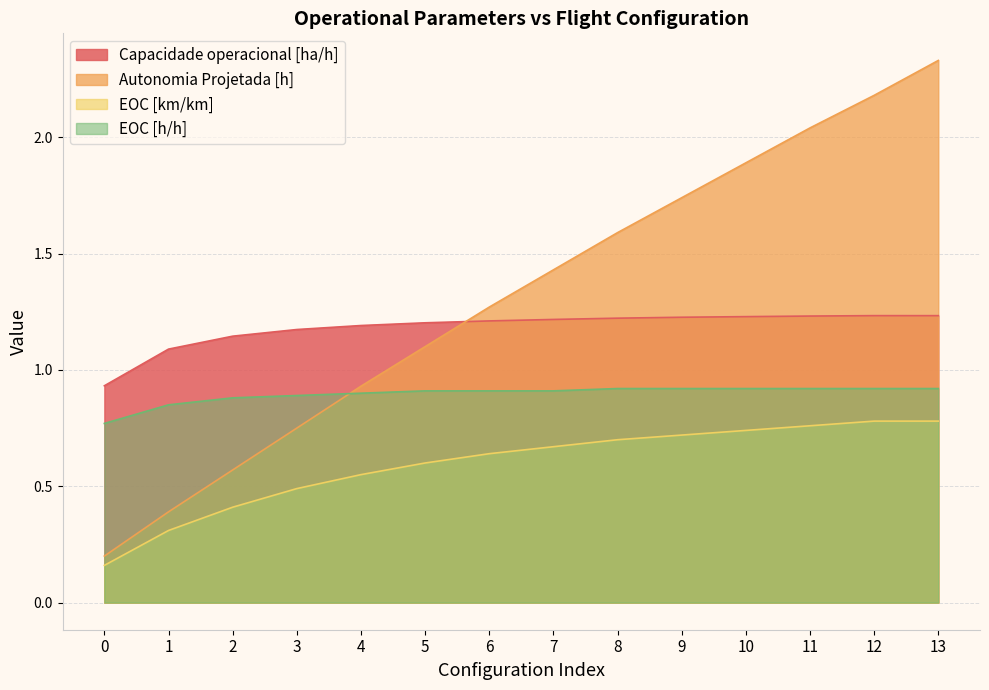

Which label corresponds to the largest value in the chart?

13